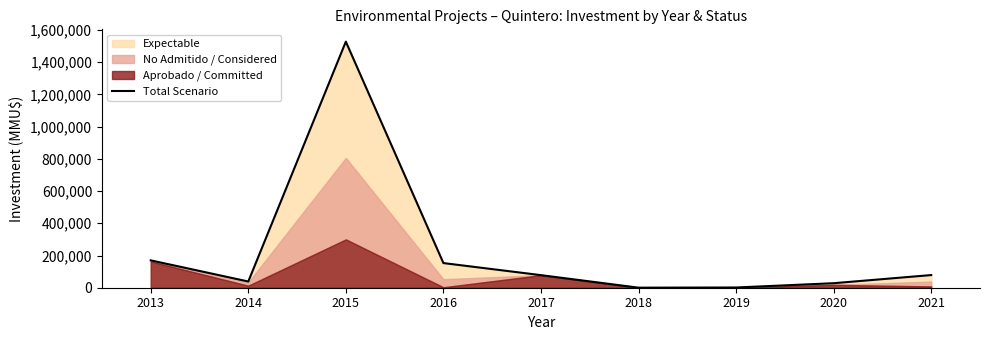

How many values are below 78038?

4